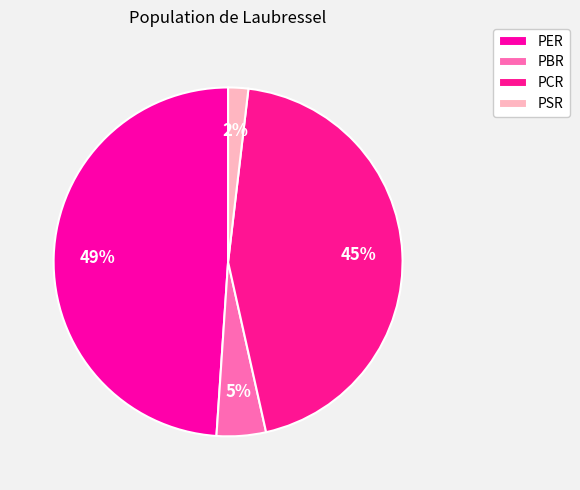

What is the ratio of the value at PER to the value at PBR?

10.7